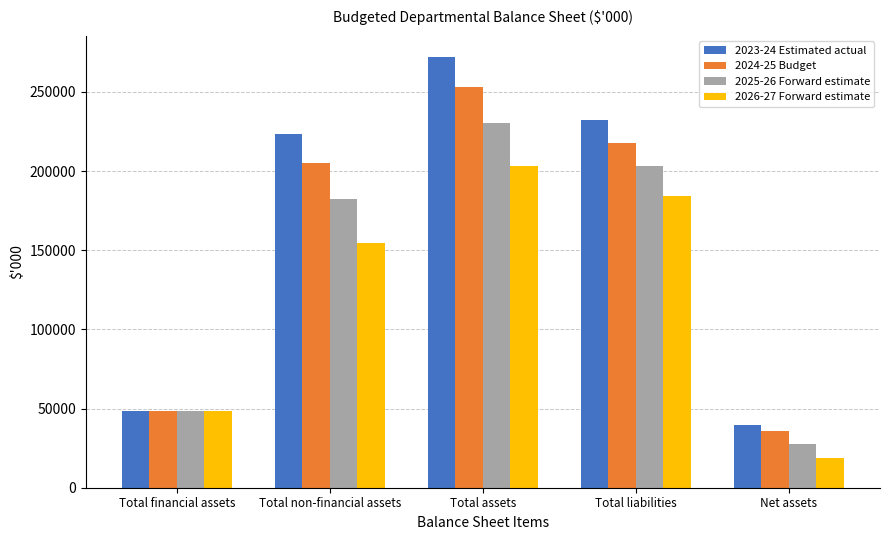

How many distinct data groups are displayed?

4